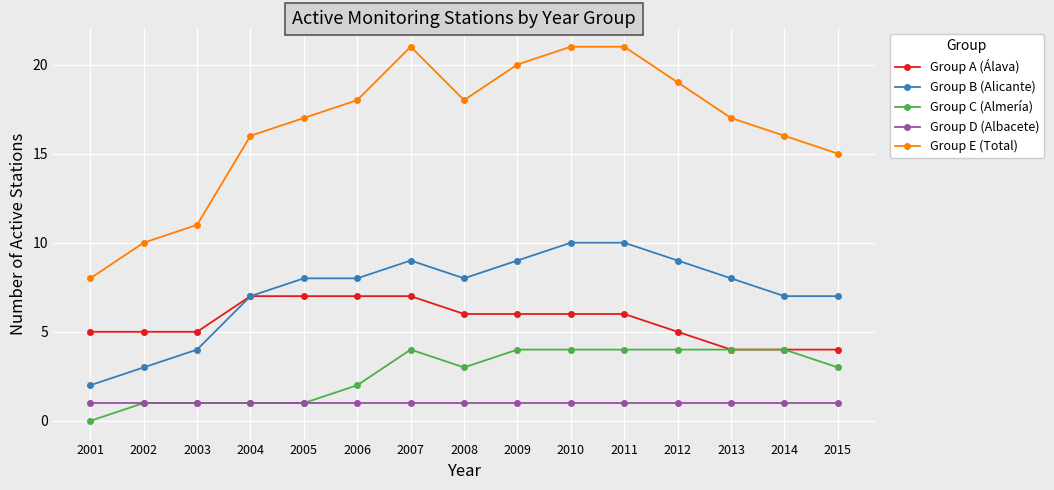

How many data points does each series have?

15